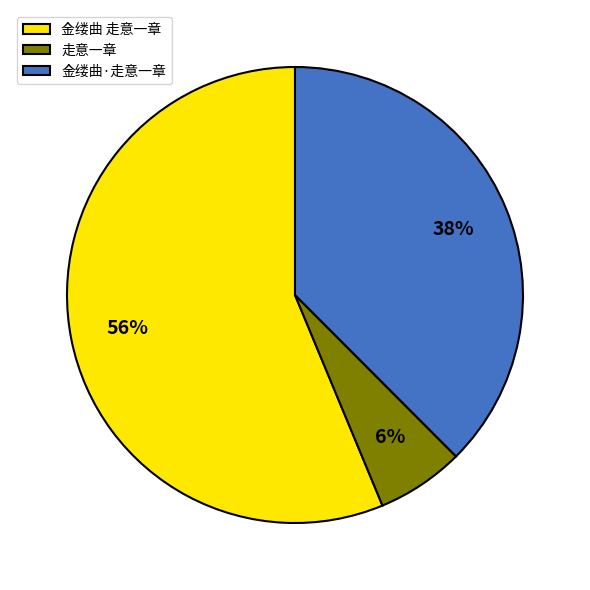

Which has a higher value, 金缕曲·走意一章 or 金缕曲 走意一章?

金缕曲 走意一章